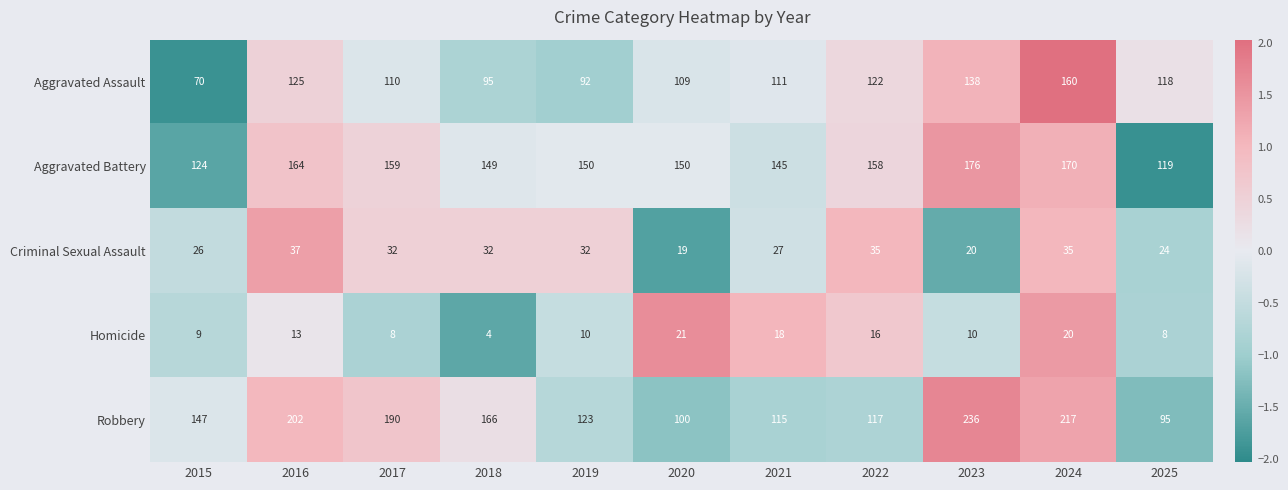

Which series changed the most between 2017 and 2020?

Robbery